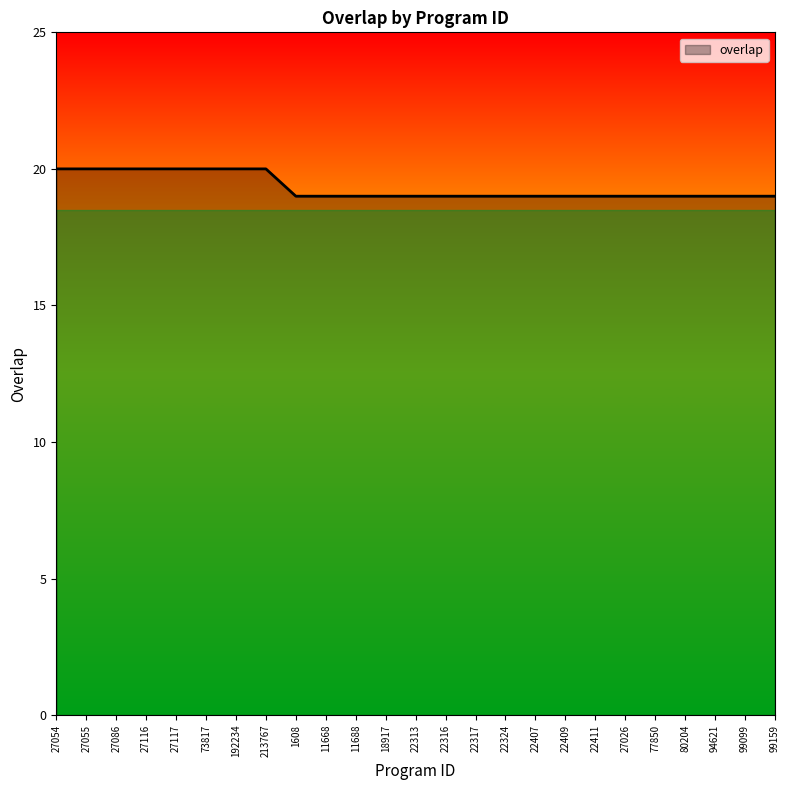

What is the maximum value shown in the chart?

20